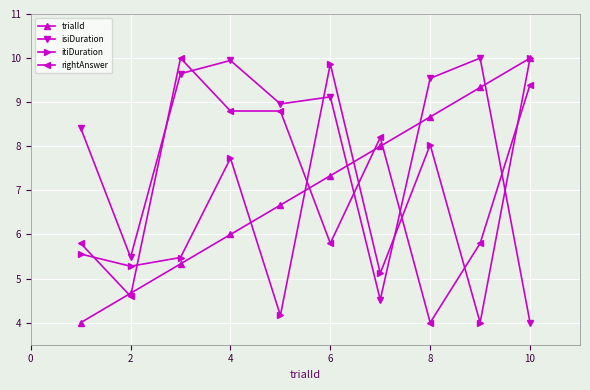

How many interior local peaks does the itiDuration series have?

3